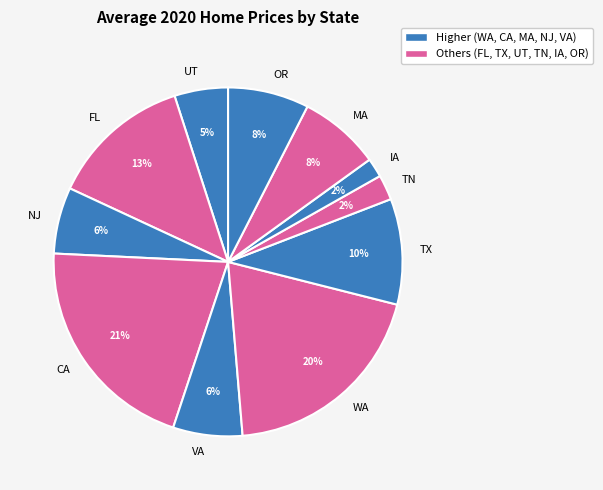

Combined, do FL and CA account for over 50%?

No